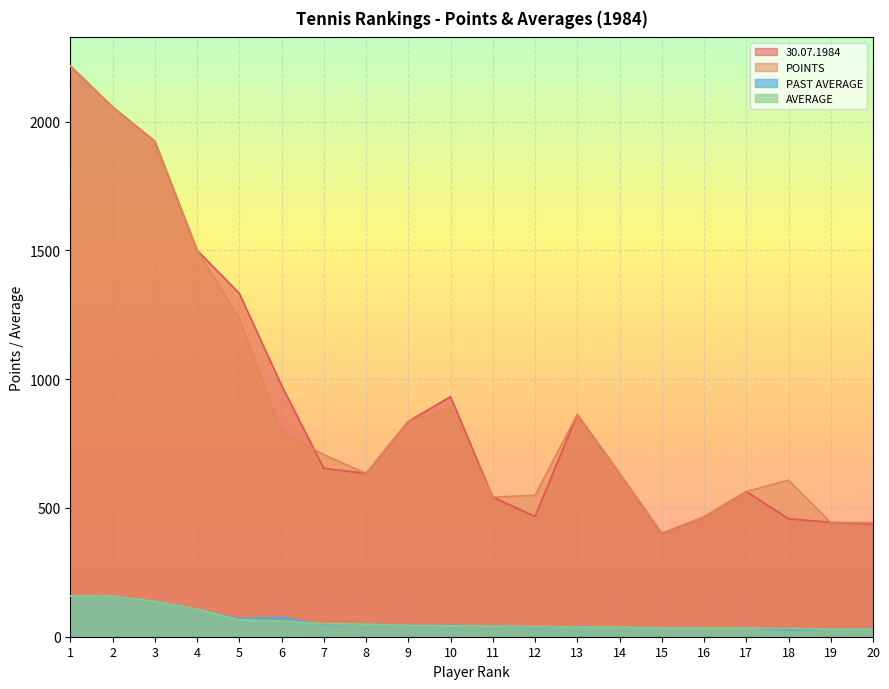

The value of 30.07.1984 at 7 is 984.7. True or false?

False